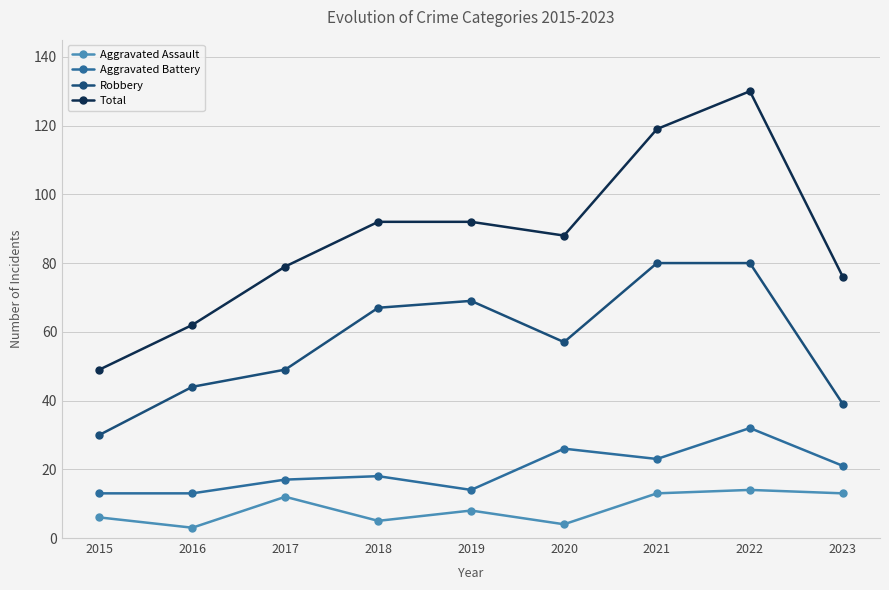

Between 2021 and 2023, which series saw the biggest shift?

Total